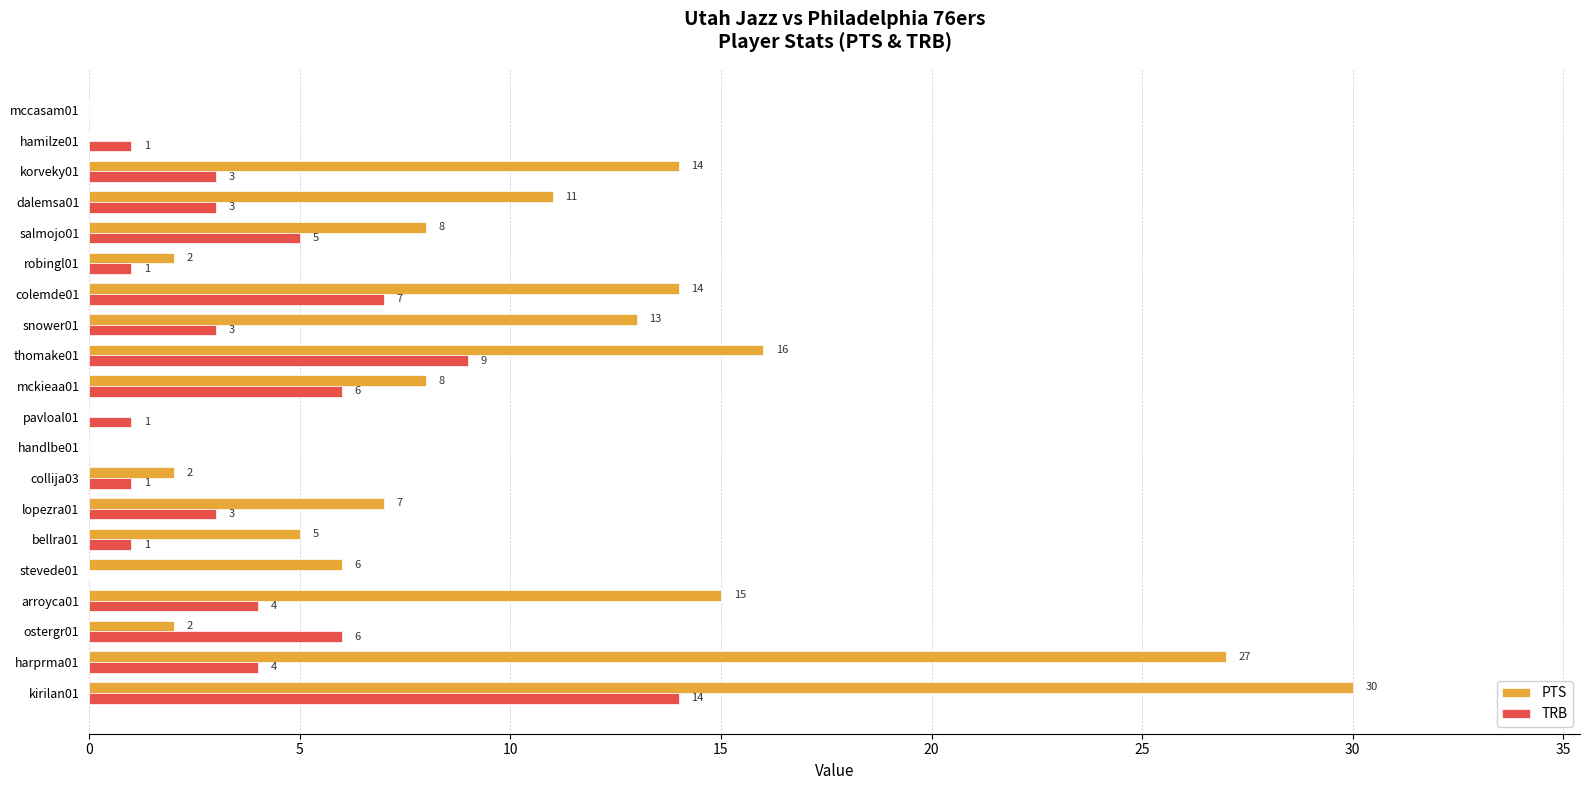

Which series has the largest total across all categories?

PTS